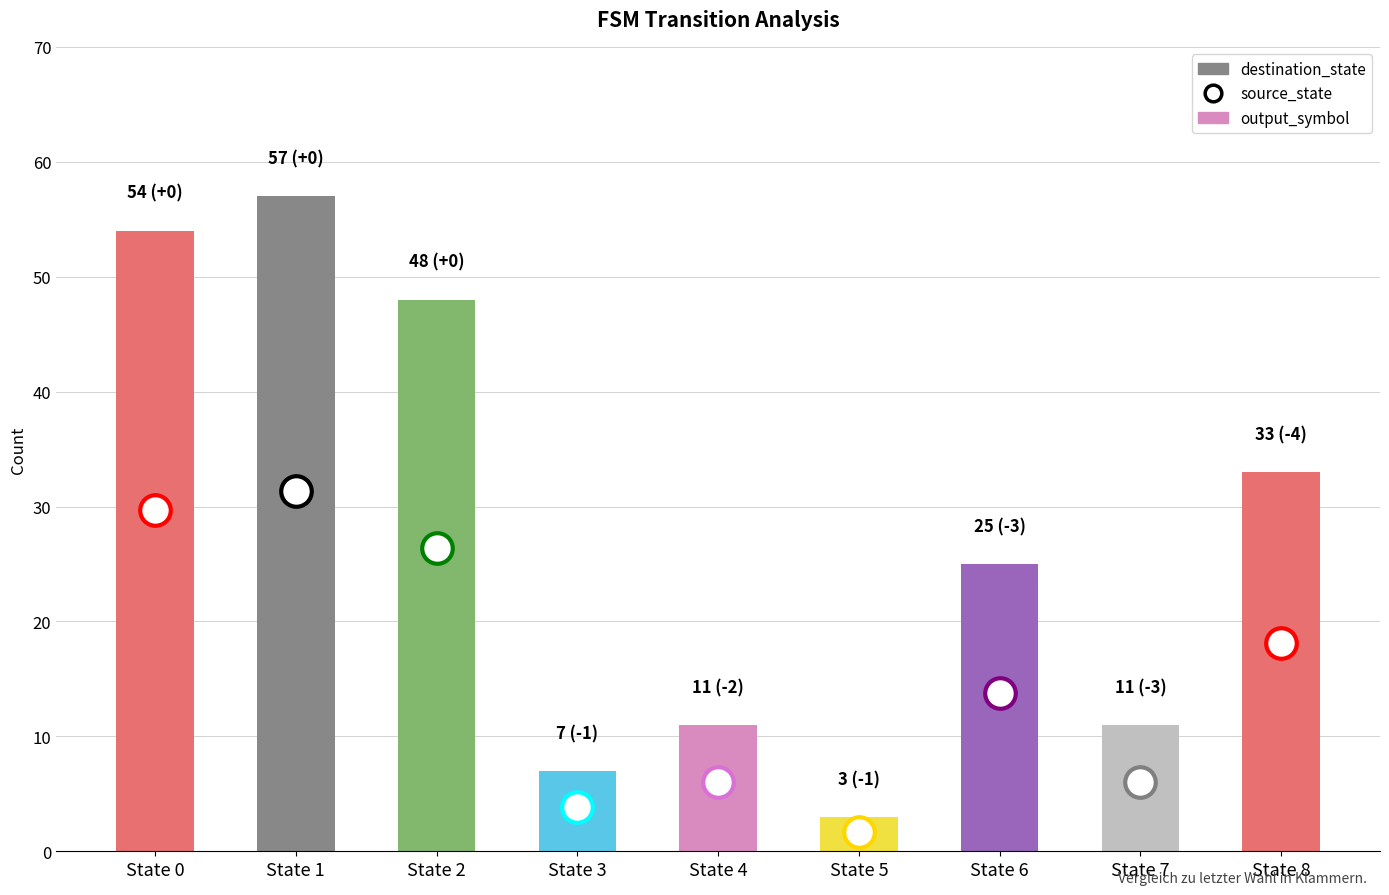

Does the chart contain any negative values?

No